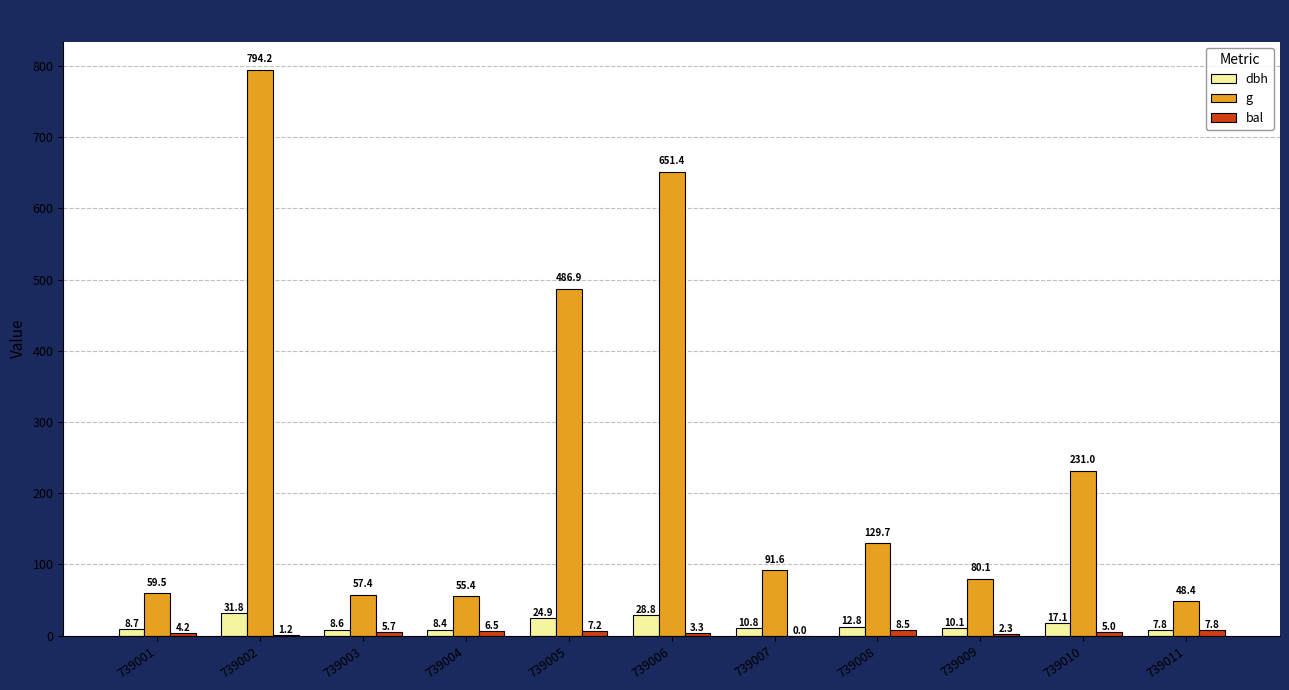

What is the maximum value for g?

794.2